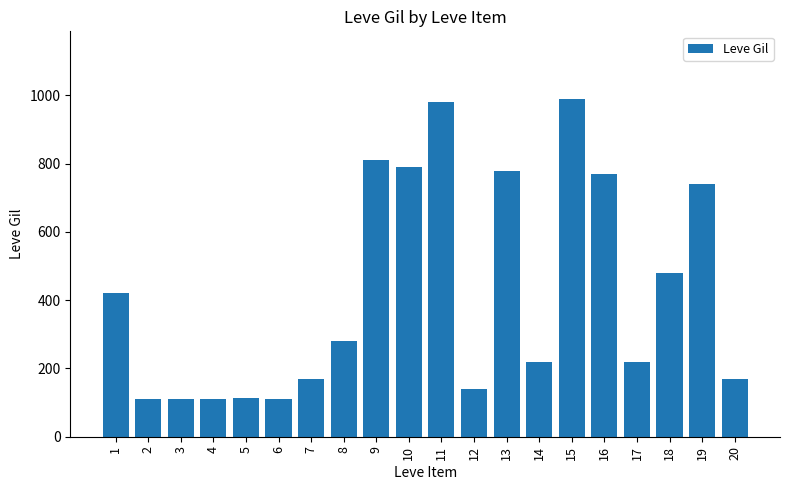

Is it true that the value at 8 is 280?

True